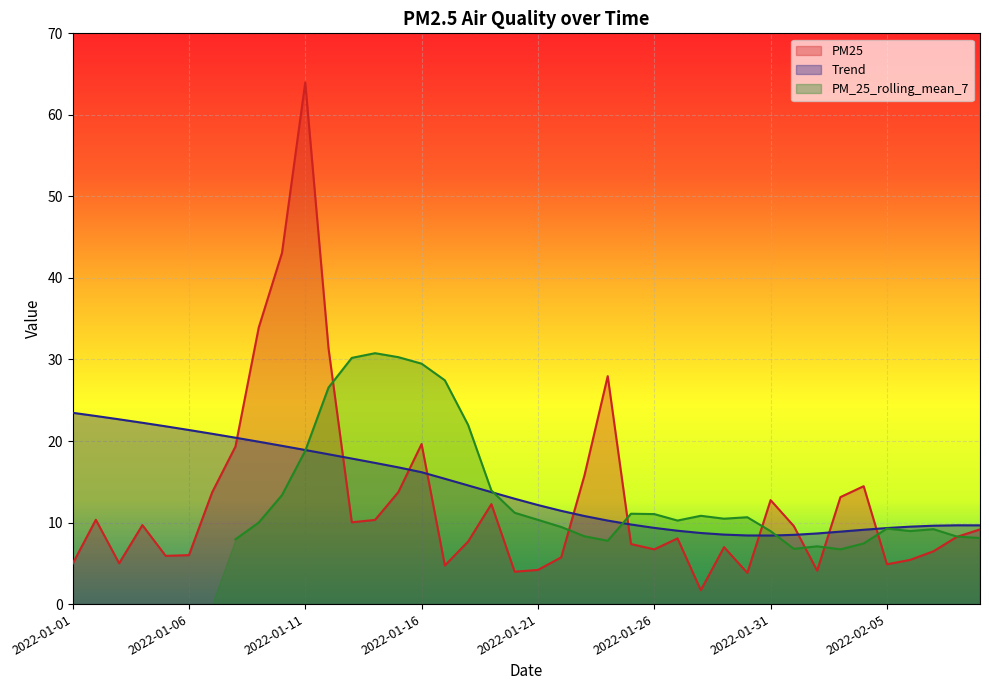

The Trend series shows 14.4 at 2022-01-31. True or false?

False